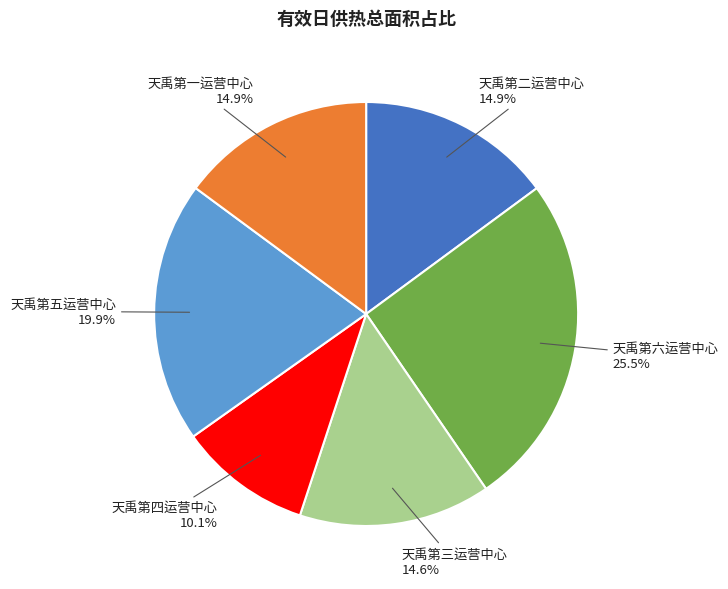

Does 天禹第五运营中心 account for over 50% of the chart?

No